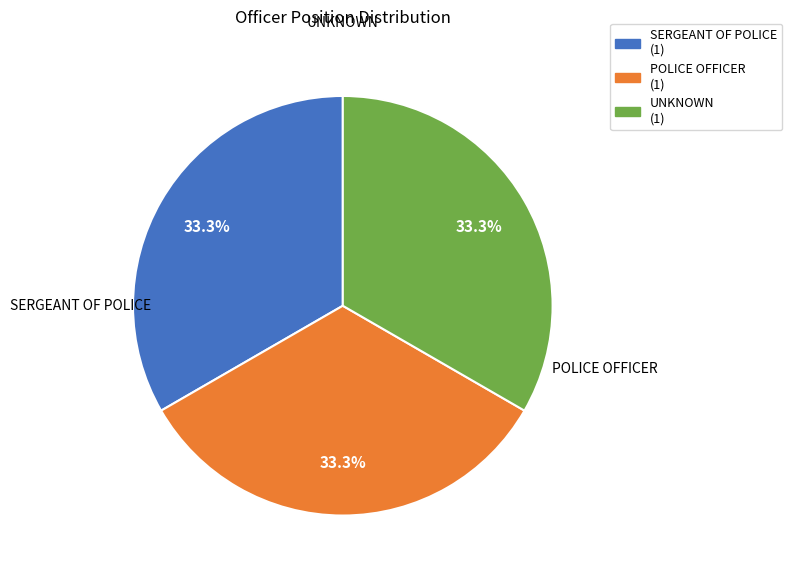

What is the smallest slice in the pie chart?

UNKNOWN